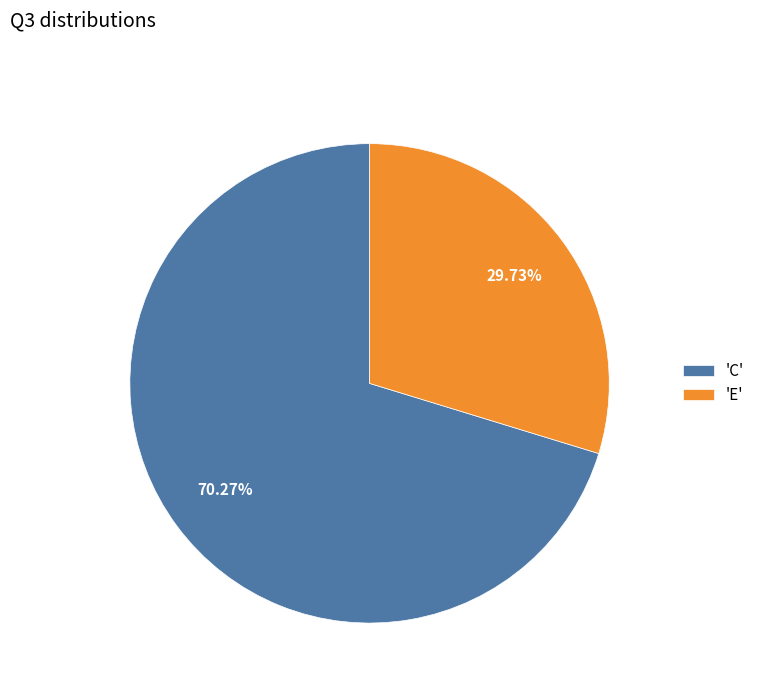

Is the sum of 'E' and 'C' greater than half?

Yes